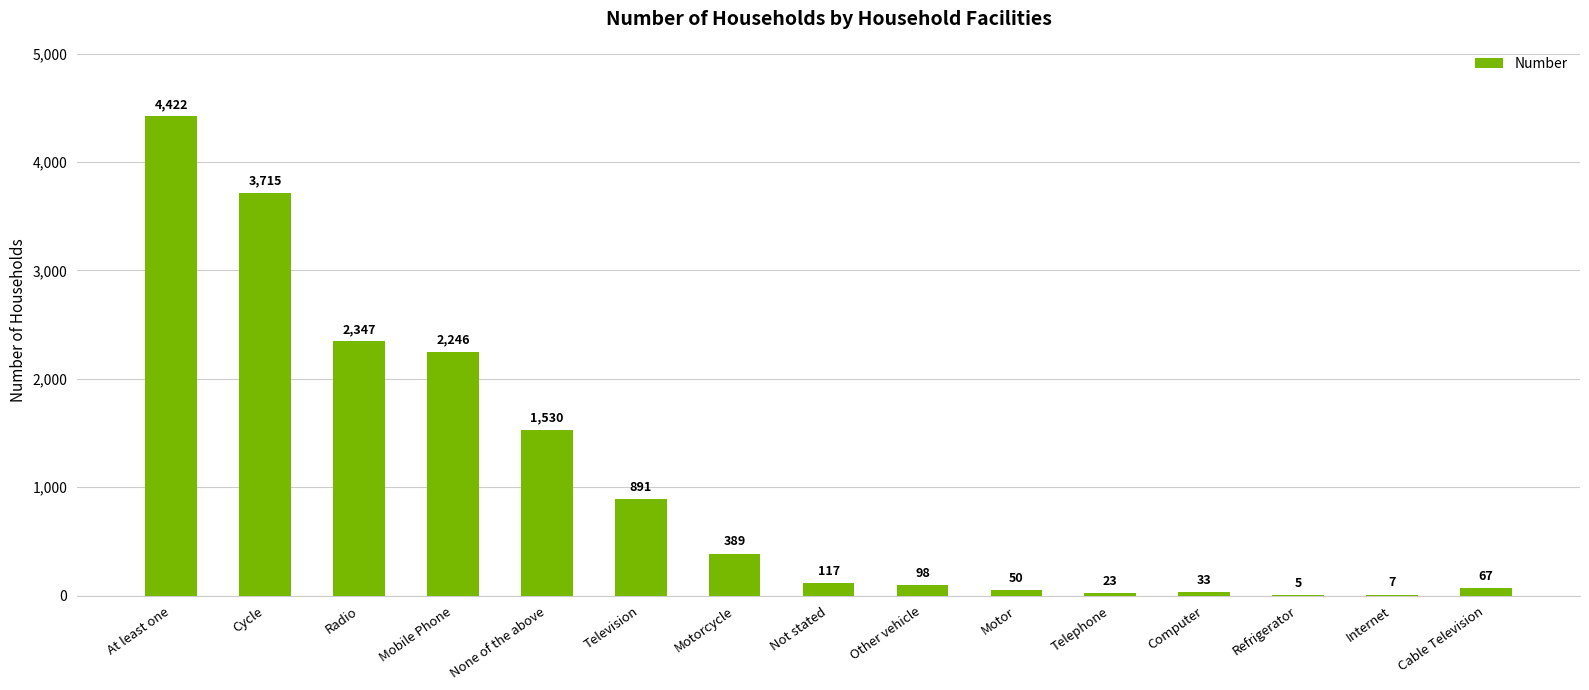

Between Computer and Not stated, which is larger?

Not stated